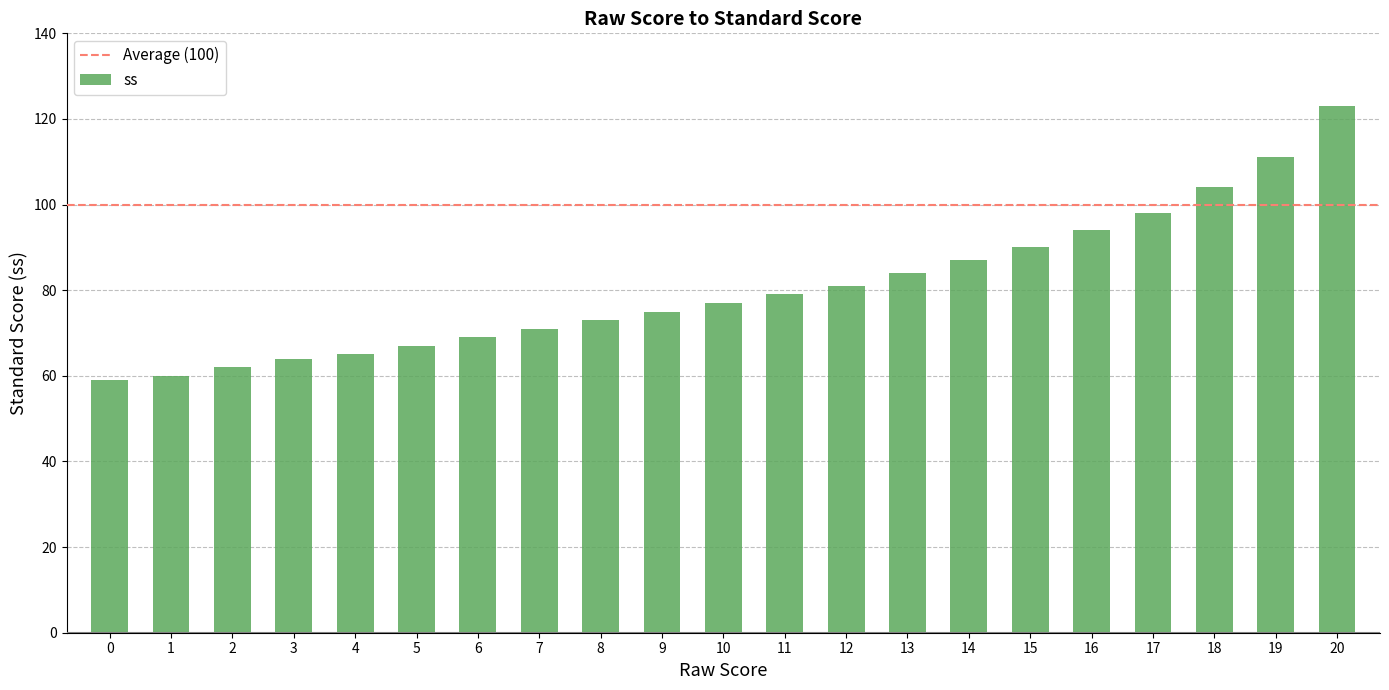

Reading left to right, what are all the values shown in this chart?

0=59	1=60	2=62	3=64	4=65	5=67	6=69	7=71	8=73	9=75	10=77	11=79	12=81	13=84	14=87	15=90	16=94	17=98	18=104	19=111	20=123